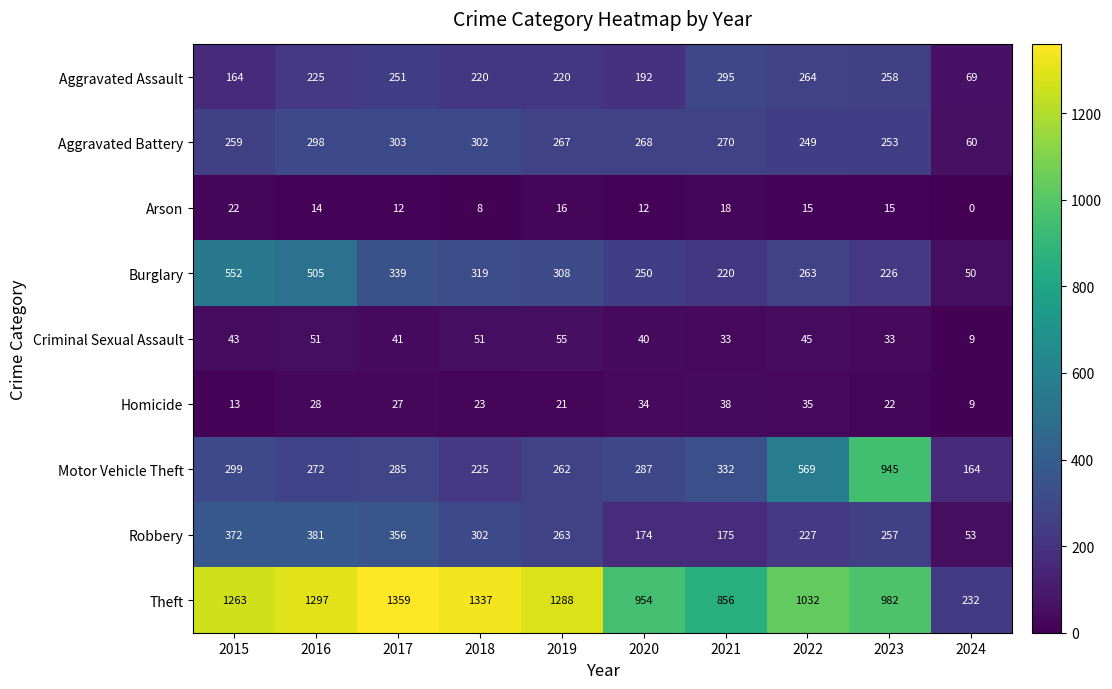

Is it true that Burglary equals 50 at 2024?

True